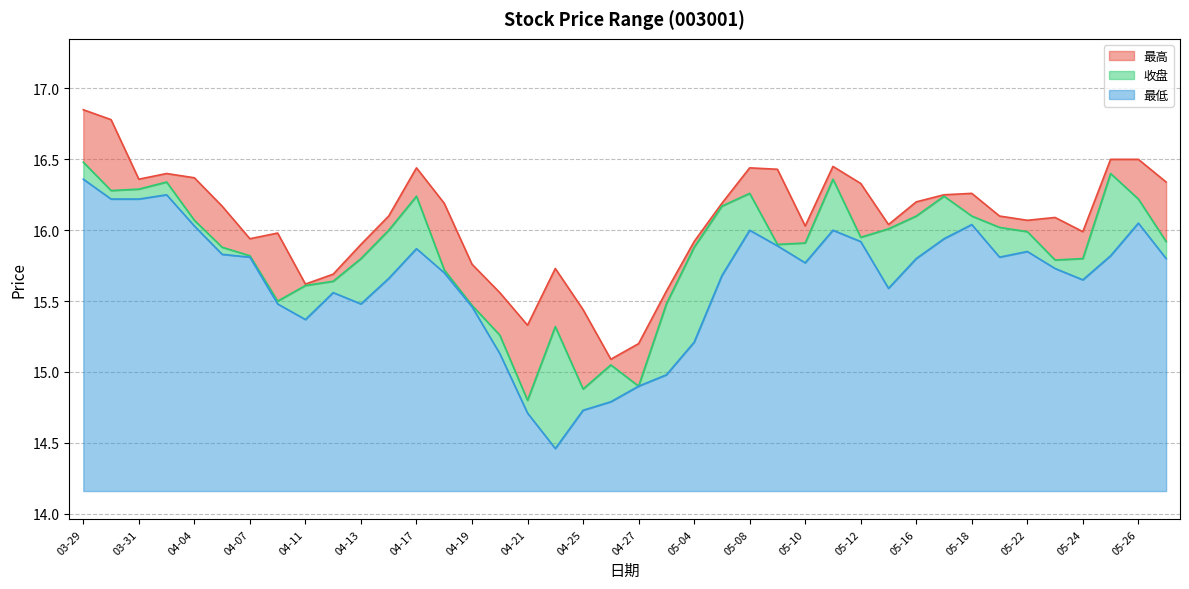

Reading left to right, list all the values displayed in this chart.

最高: 16.9	16.8	16.4	16.4	16.4	16.2	15.9	16.0	15.6	15.7	15.9	16.1	16.4	16.2	15.8	15.6	15.3	15.7	15.4	15.1	15.2	15.6	15.9	16.2	16.4	16.4	16.0	16.4	16.3	16.0	16.2	16.2	16.3	16.1	16.1	16.1	16.0	16.5	16.5	16.3
收盘: 16.5	16.3	16.3	16.3	16.1	15.9	15.8	15.5	15.6	15.6	15.8	16.0	16.2	15.7	15.5	15.3	14.8	15.3	14.9	15.1	14.9	15.5	15.9	16.2	16.3	15.9	15.9	16.4	15.9	16.0	16.1	16.2	16.1	16.0	16.0	15.8	15.8	16.4	16.2	15.9
最低: 16.4	16.2	16.2	16.2	16.0	15.8	15.8	15.5	15.4	15.6	15.5	15.7	15.9	15.7	15.5	15.1	14.7	14.5	14.7	14.8	14.9	15.0	15.2	15.7	16.0	15.9	15.8	16.0	15.9	15.6	15.8	15.9	16.0	15.8	15.8	15.7	15.7	15.8	16.1	15.8